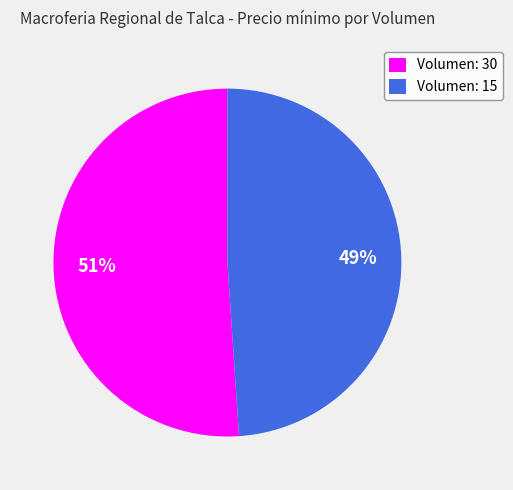

Between Volumen: 30 and Volumen: 15, which is larger?

Volumen: 30